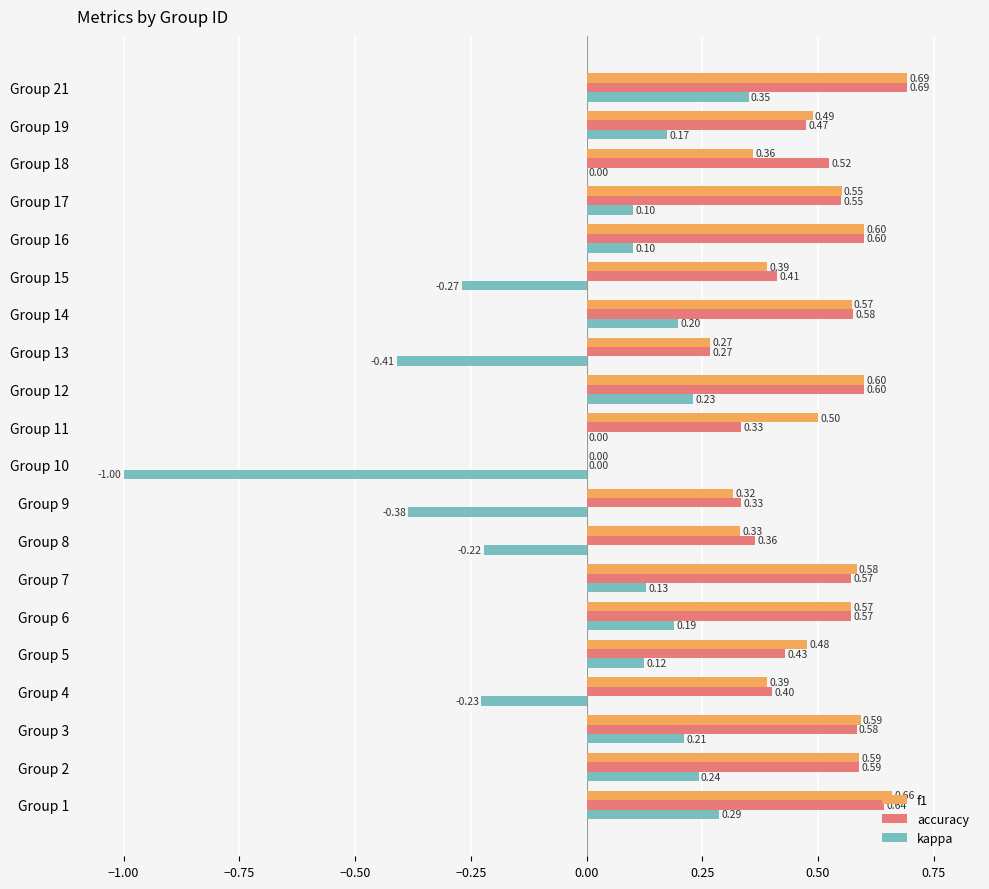

What is the sum of all accuracy values?

9.5